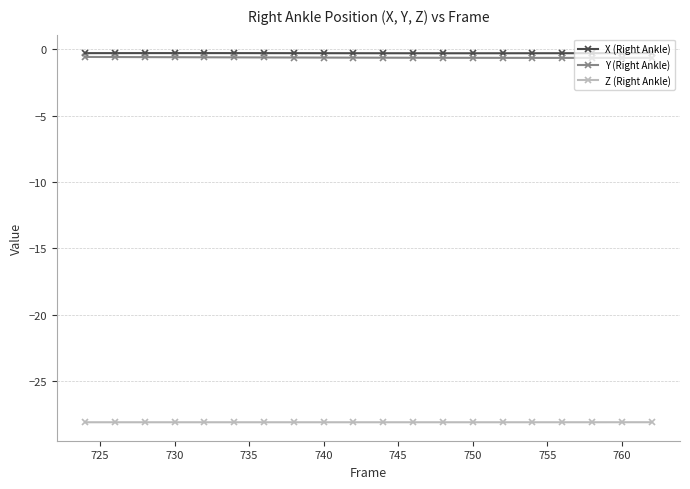

What is the value of the Y (Right Ankle) point at the 18th from the left?

-0.7